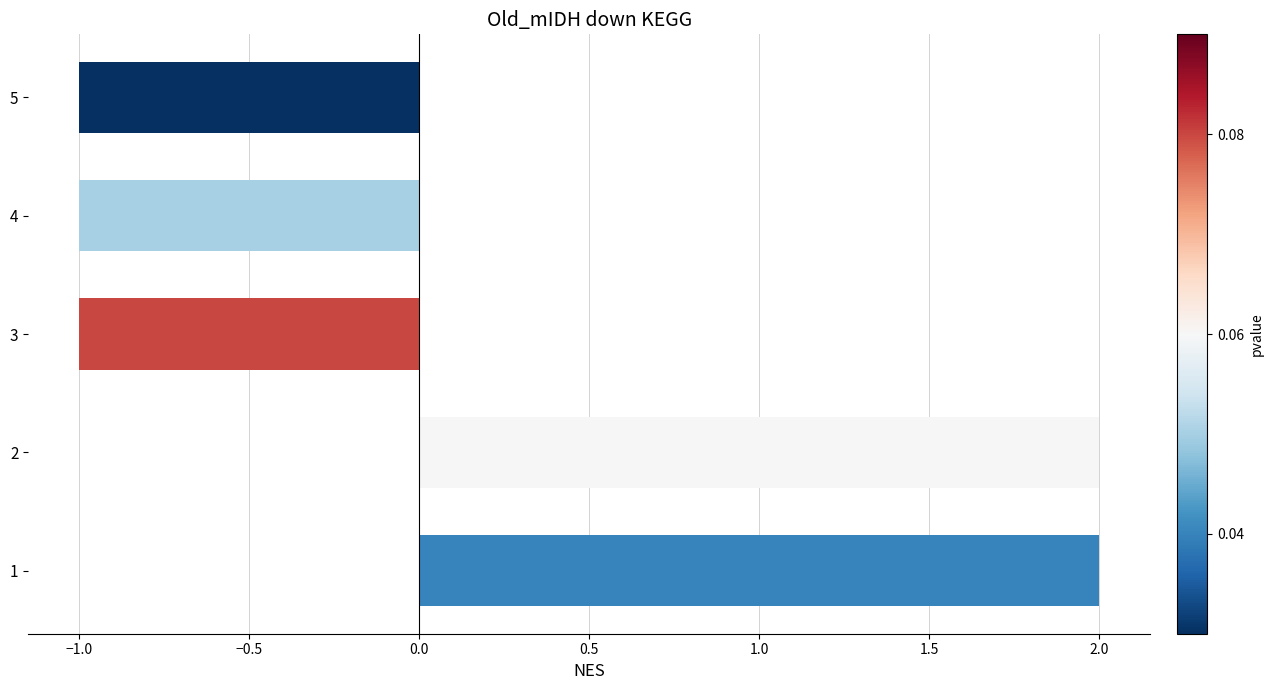

What is the change in value from 1 to 4?

-3